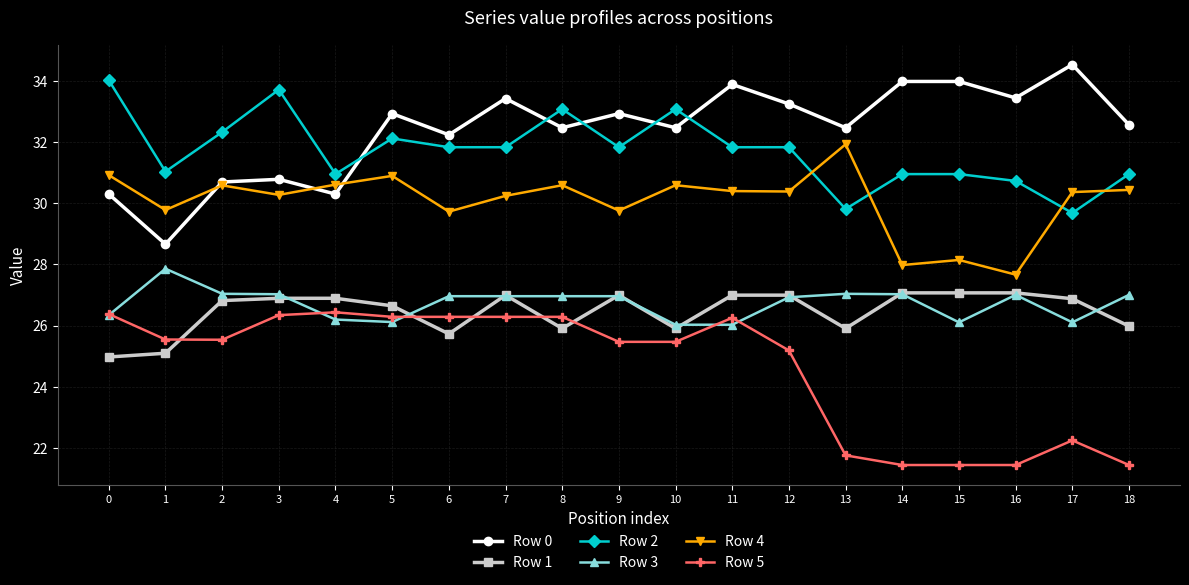

Is the value of Row 3 at 16 greater than the value of Row 0 at 10?

No